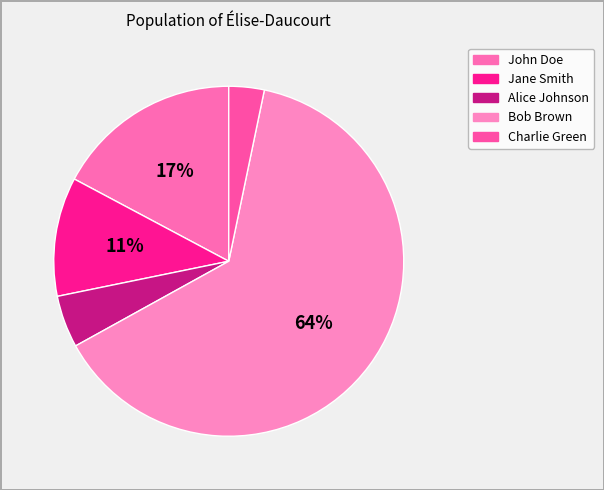

What is the change in value from Jane Smith to Alice Johnson?

-443.2